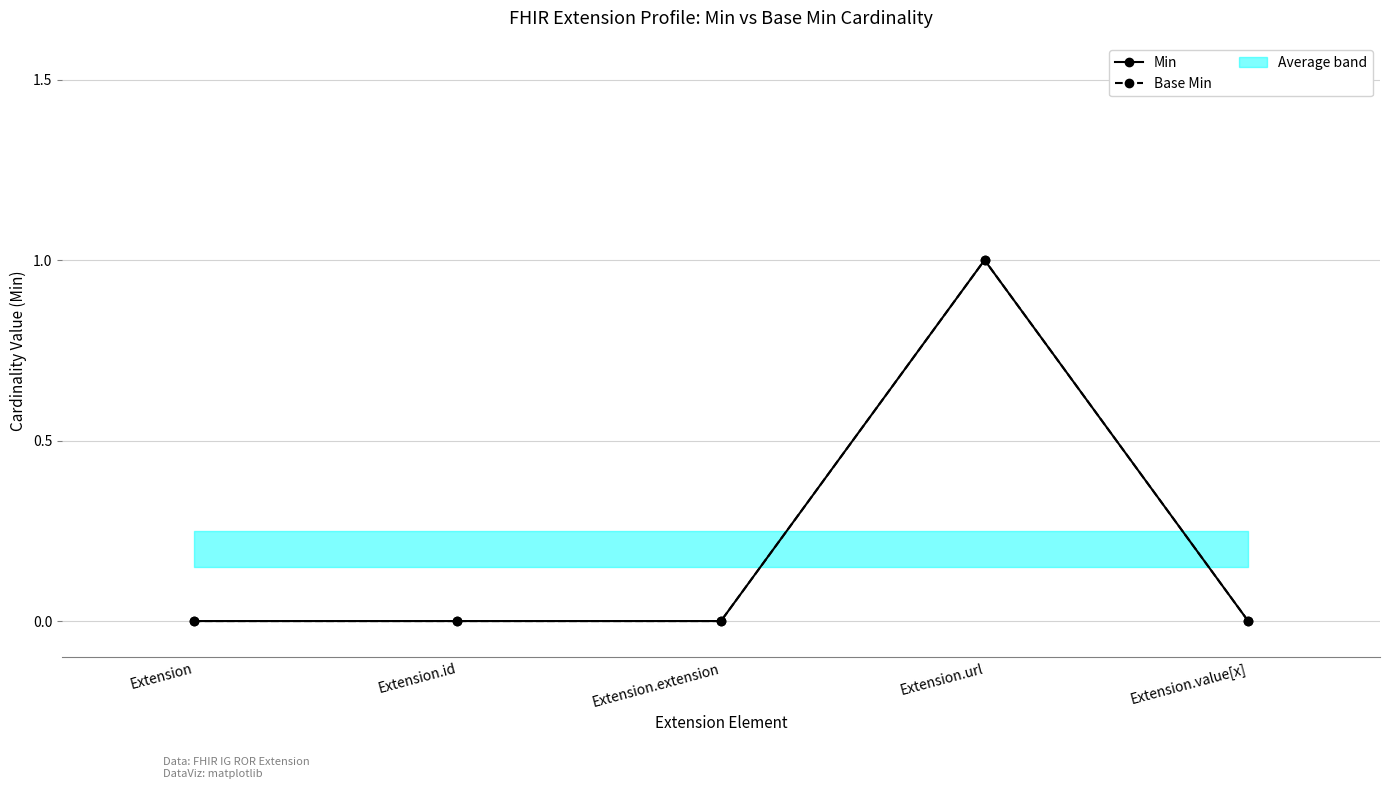

Does the chart have visible grid lines?

Yes